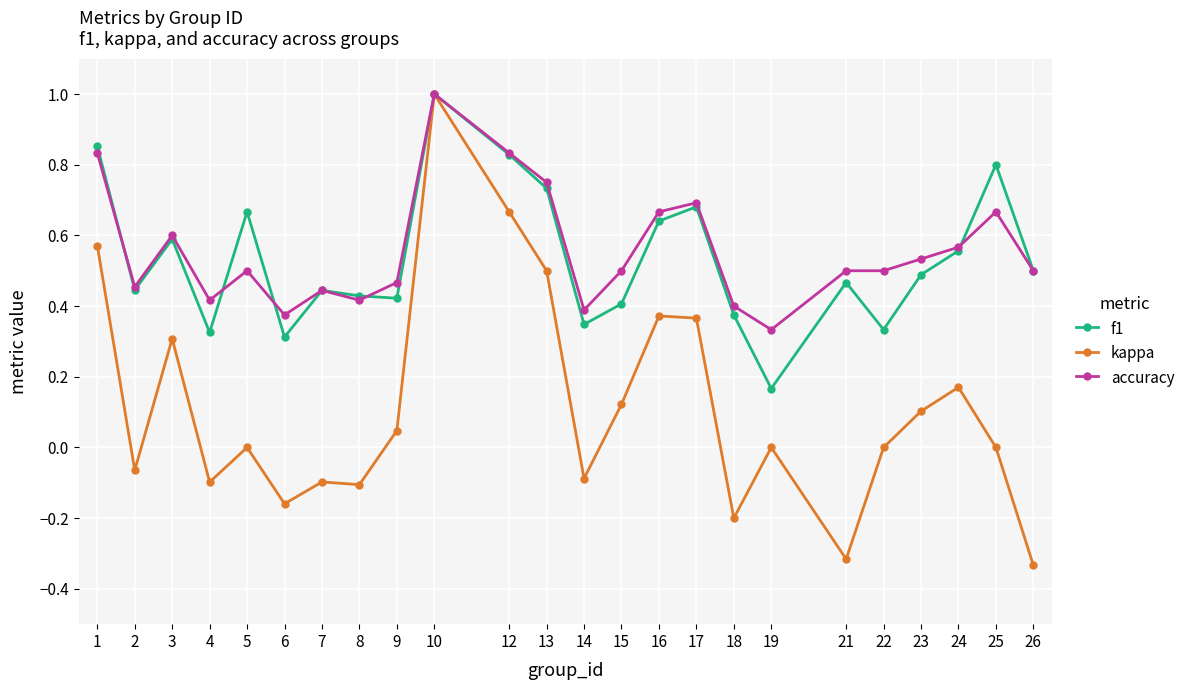

How many lines are shown in the chart?

3